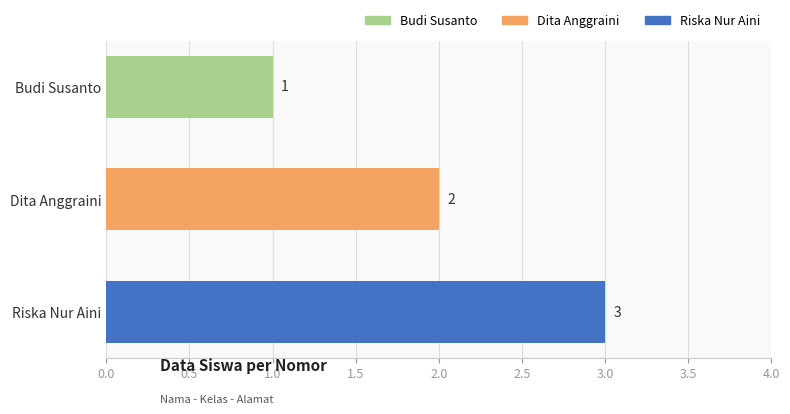

What is the change in value from Budi Susanto to Riska Nur Aini?

+2